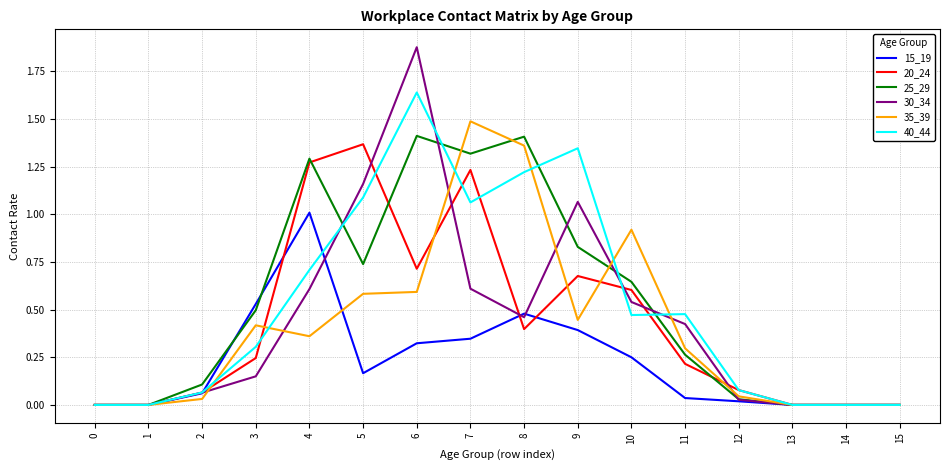

Which category has the highest value in the 15_19 series?

4